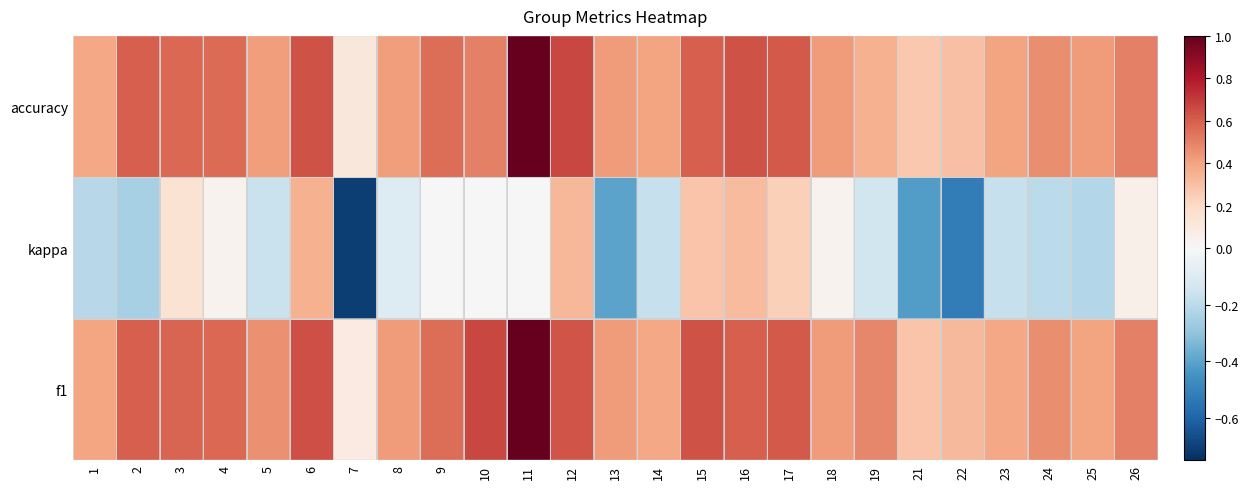

How many distinct data groups are displayed?

3